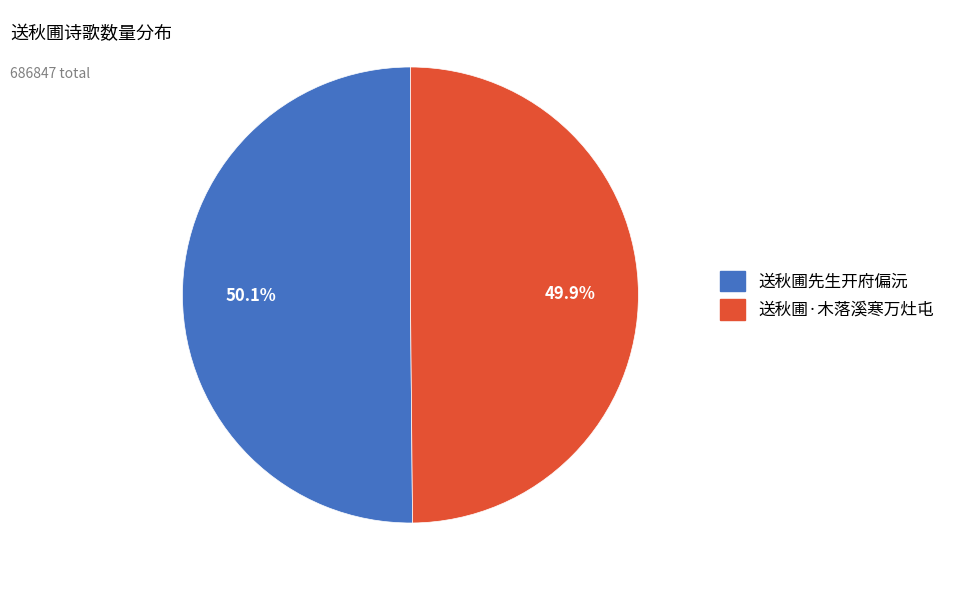

Is there a majority slice in this chart?

Yes